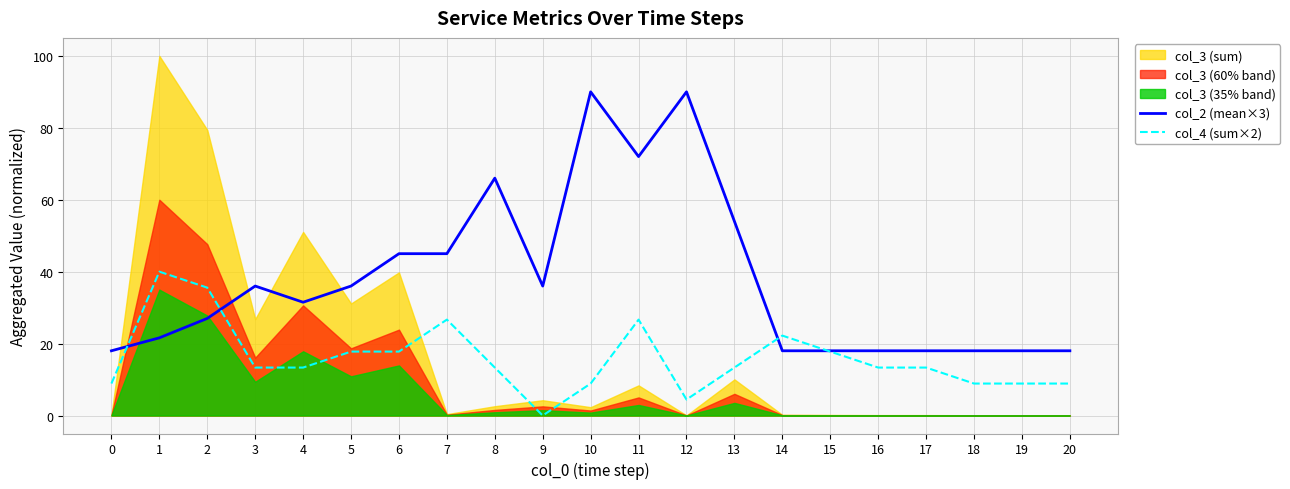

What is the maximum value for col_2 (mean×3)?

90.0